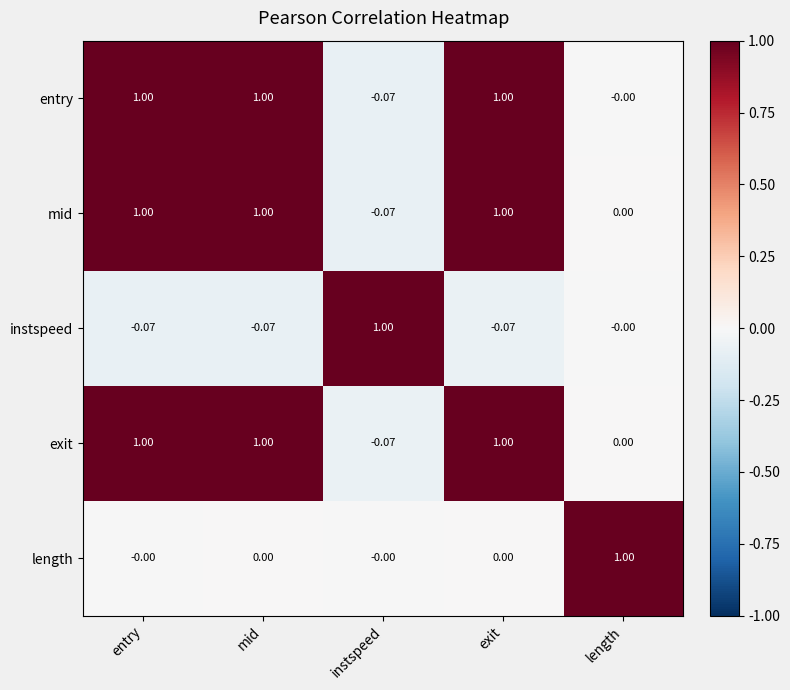

At which label does exit reach its minimum?

instspeed